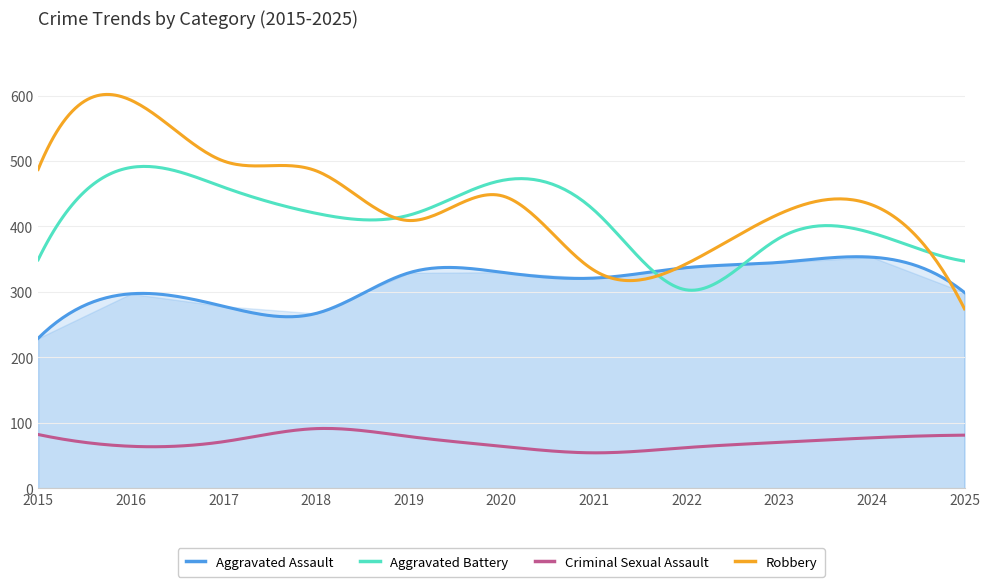

How many distinct data groups are displayed?

4